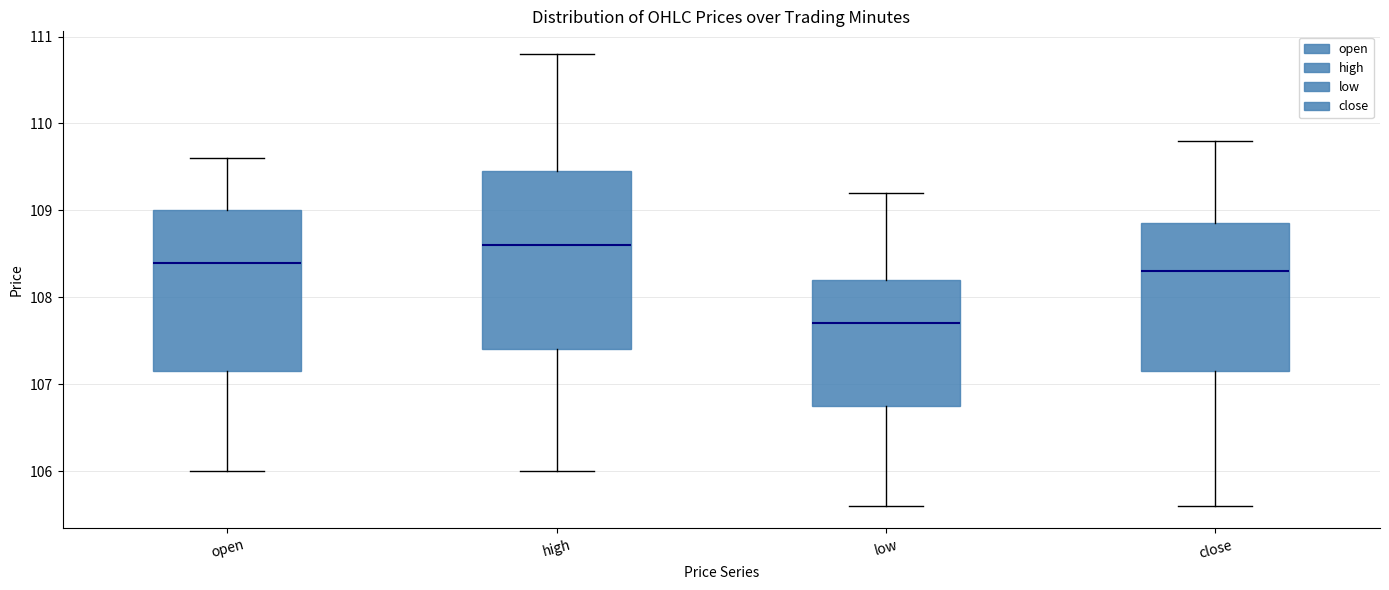

Where is the lower edge of the box for high on the y-axis? The values are not printed on the chart, so give them approximately, as read against the axis.

107.4